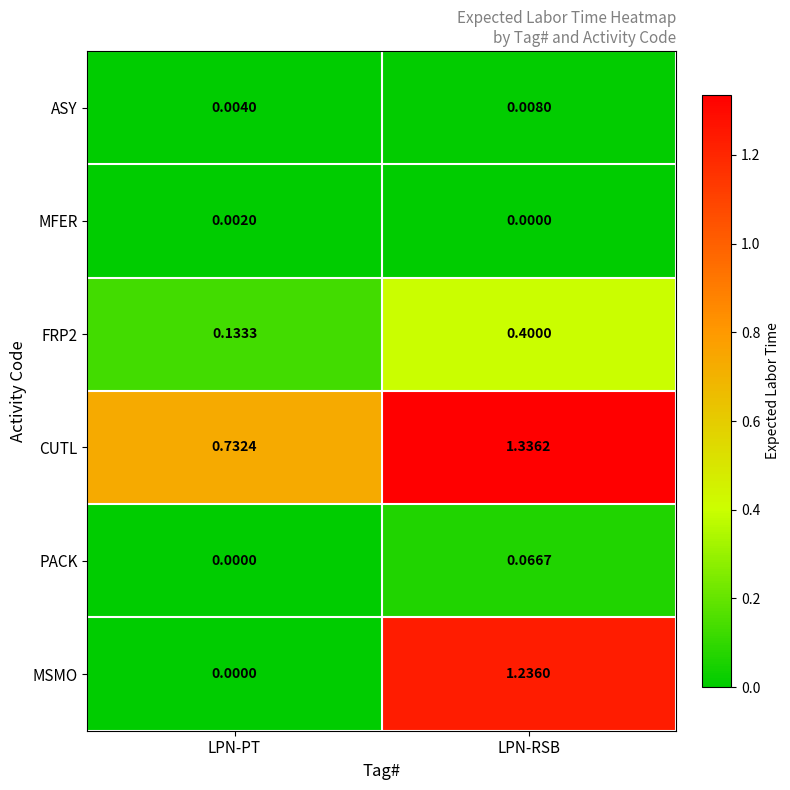

Which series has the largest total across all categories?

CUTL